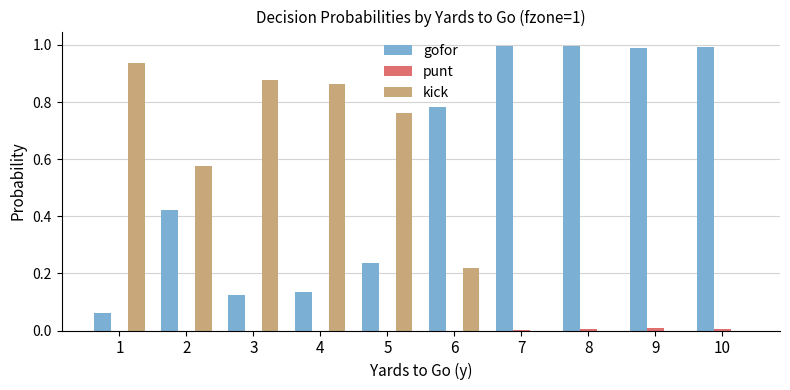

What is the sum of the kick values at 3 and 1?

1.8